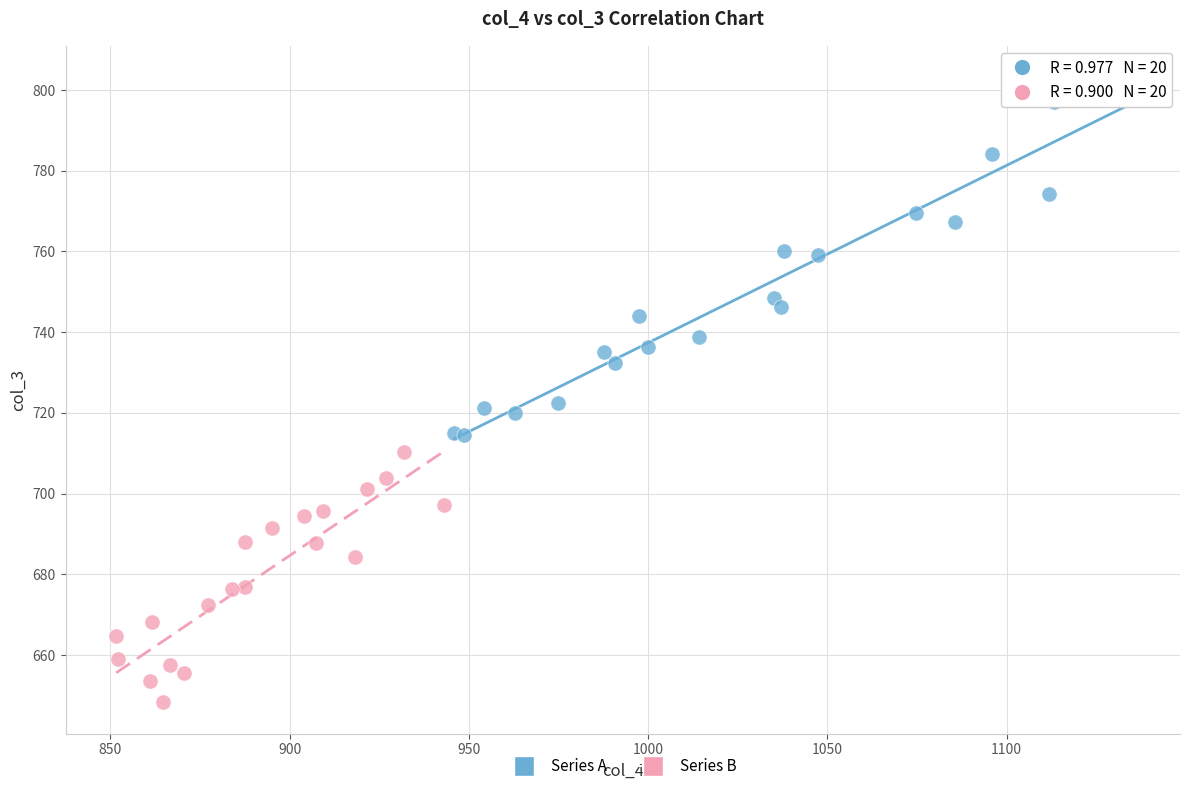

Which series reaches the maximum Y coordinate?

Series A